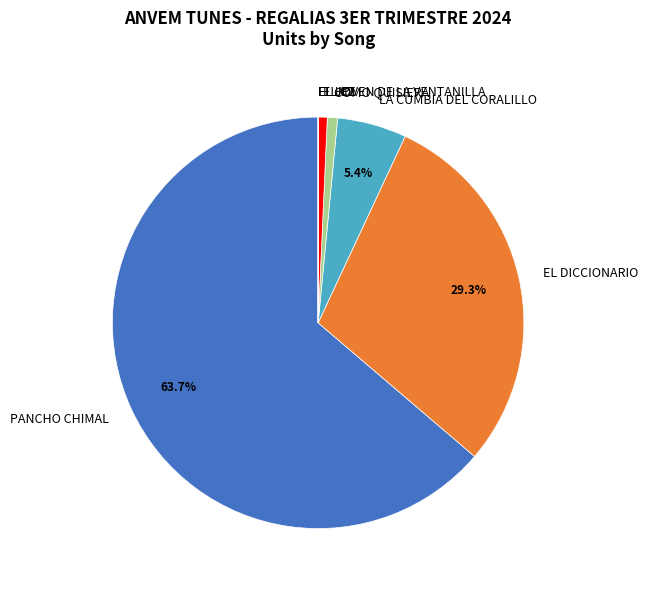

Which category accounts for the majority?

PANCHO CHIMAL